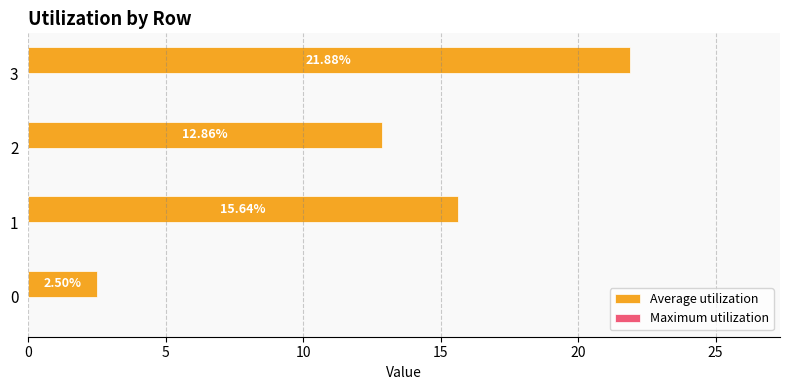

How many values are below 15?

2